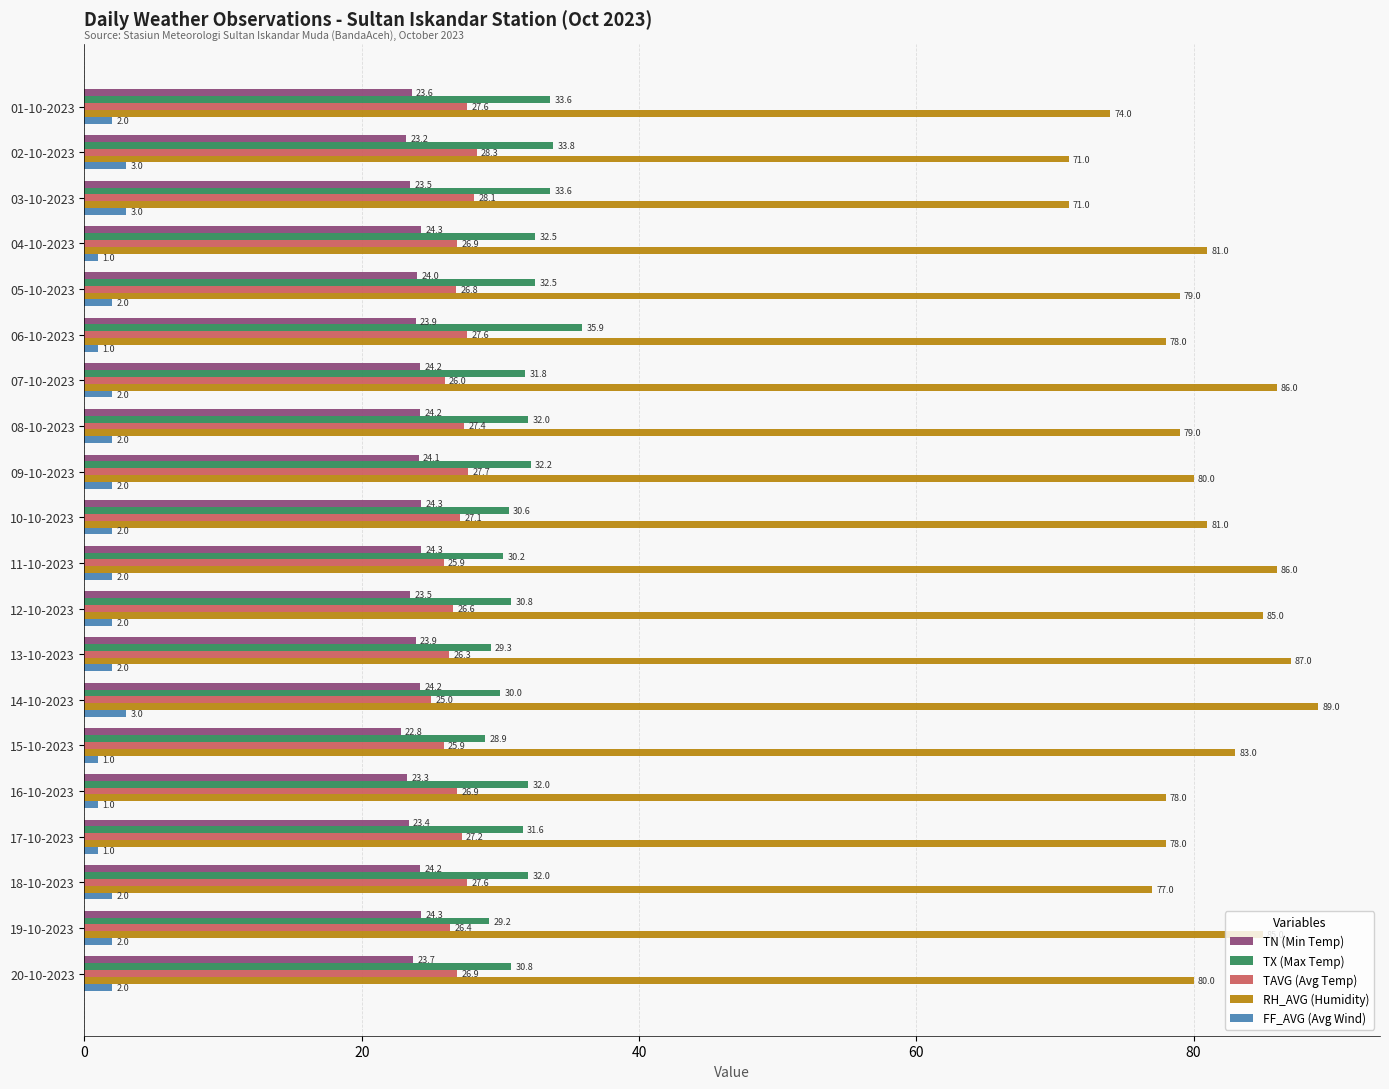

At how many categories does at least one series exceed 15?

20